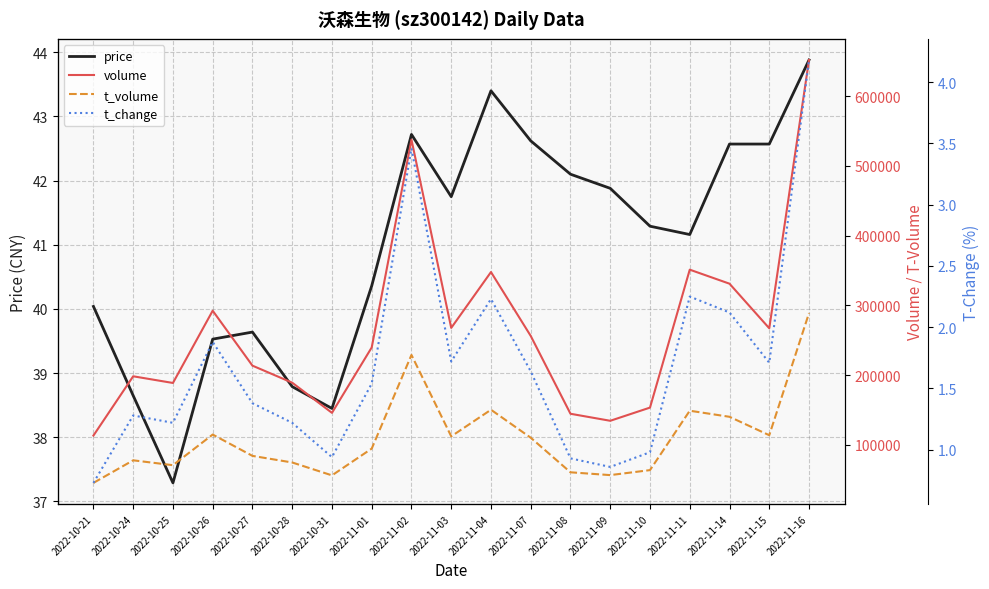

True or false: t_change and t_volume cross at least once.

False